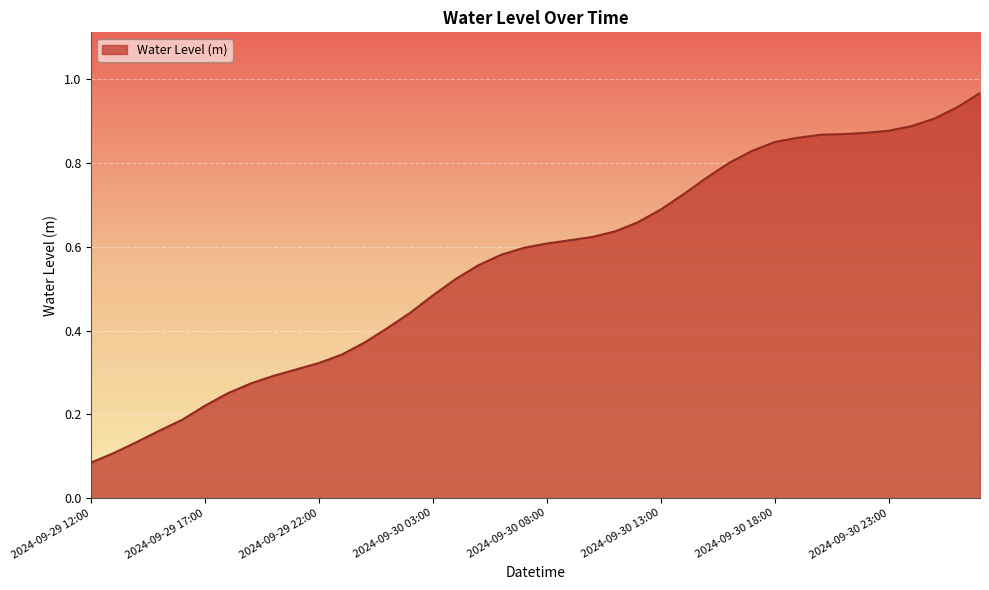

How many series are shown in this chart?

1